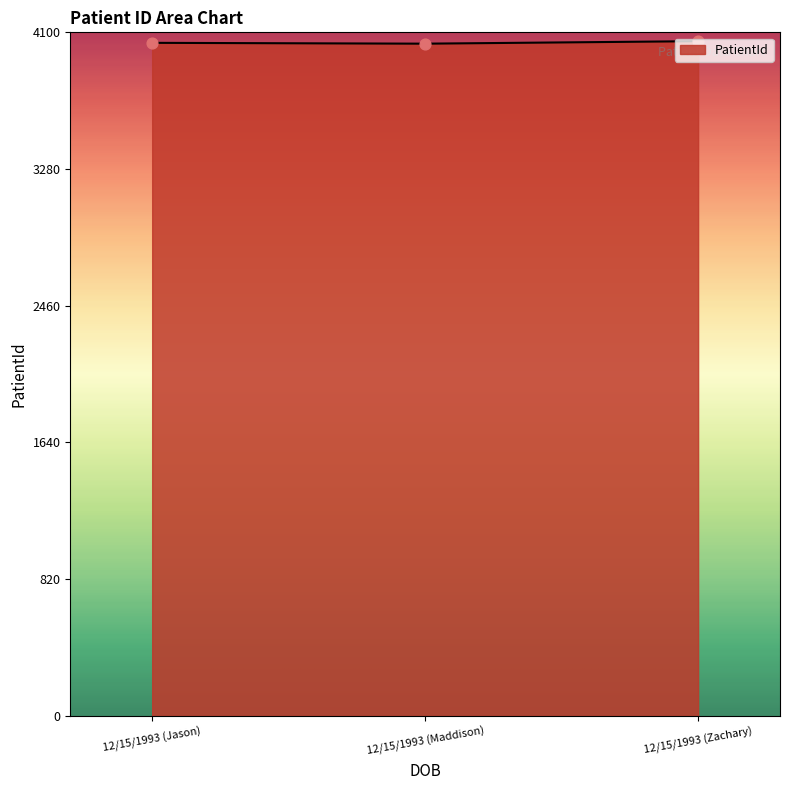

Approximately how many times larger is the value at 12/15/1993 (Zachary) compared to 12/15/1993 (Maddison)?

1.0